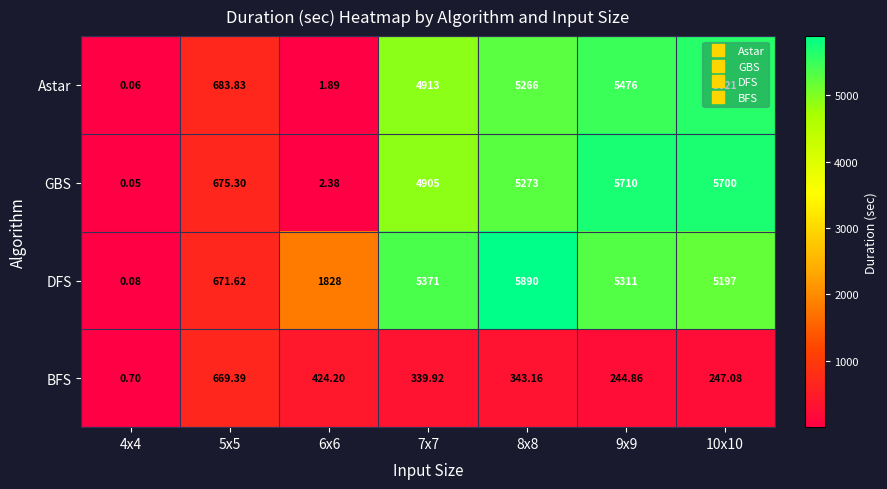

What is the difference between the highest and lowest values at 9x9?

5465.1